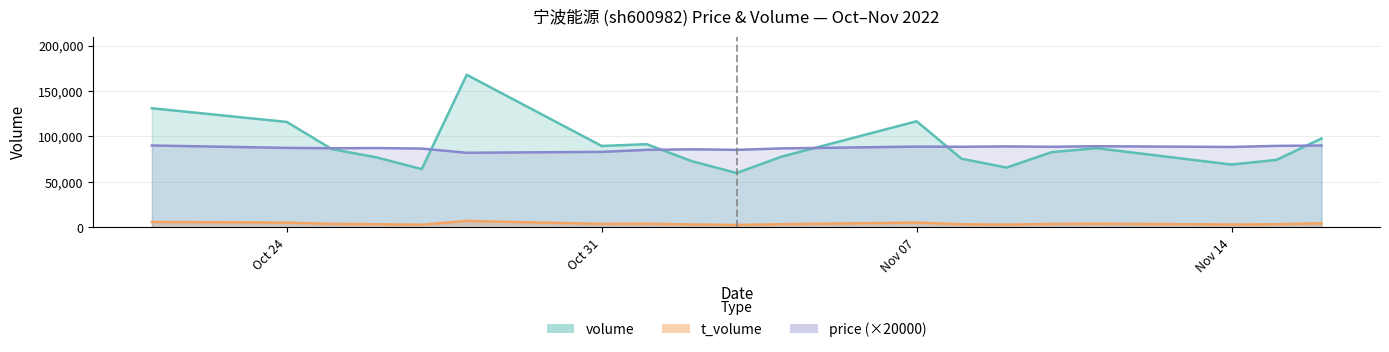

Which series has the largest total across all categories?

volume